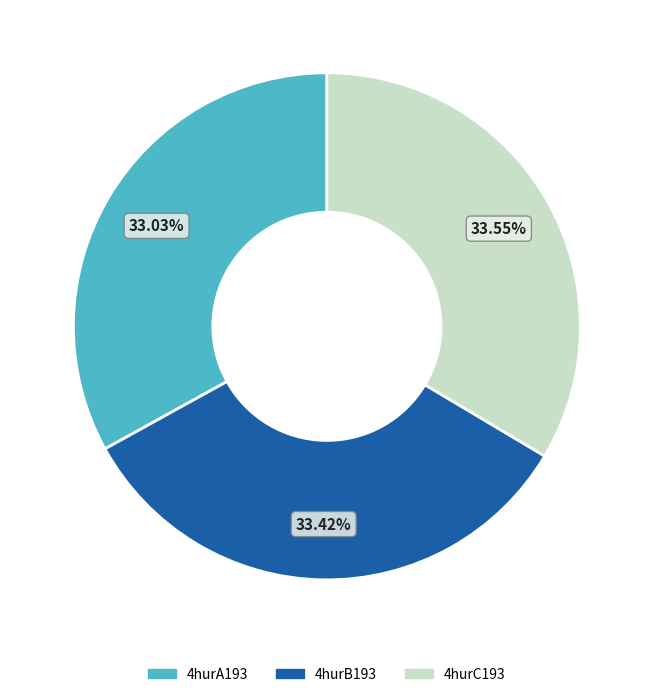

What is the total percentage of 4hurC193 and 4hurA193?

66.6%